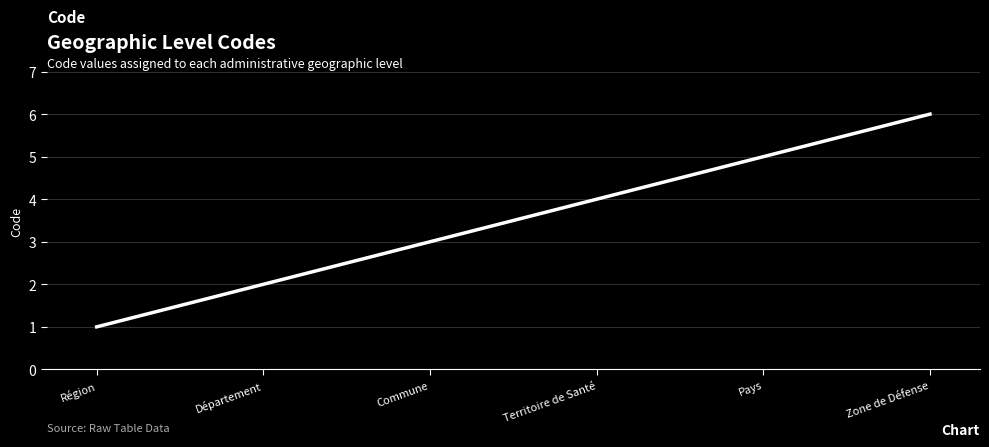

Does the chart display data point markers on the line(s)?

No